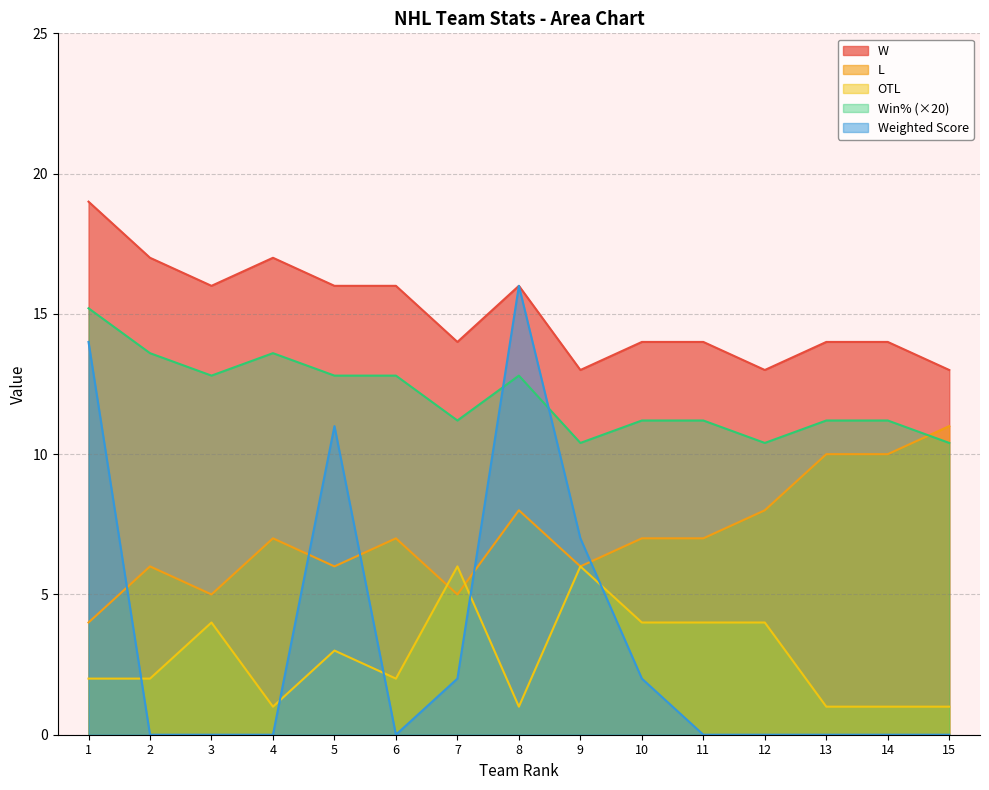

At which category is the sum across all series the highest?

1